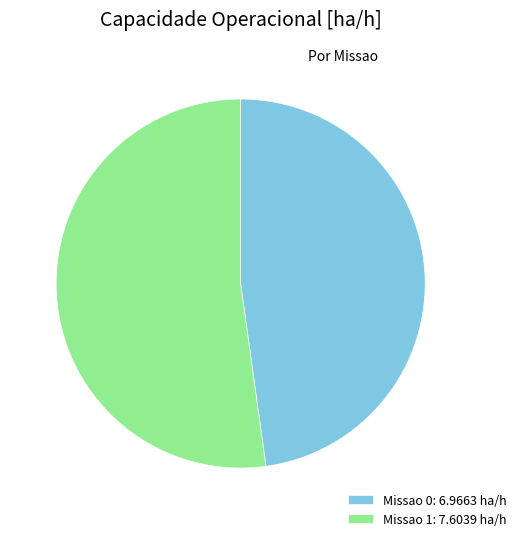

Is there a majority slice in this chart?

Yes